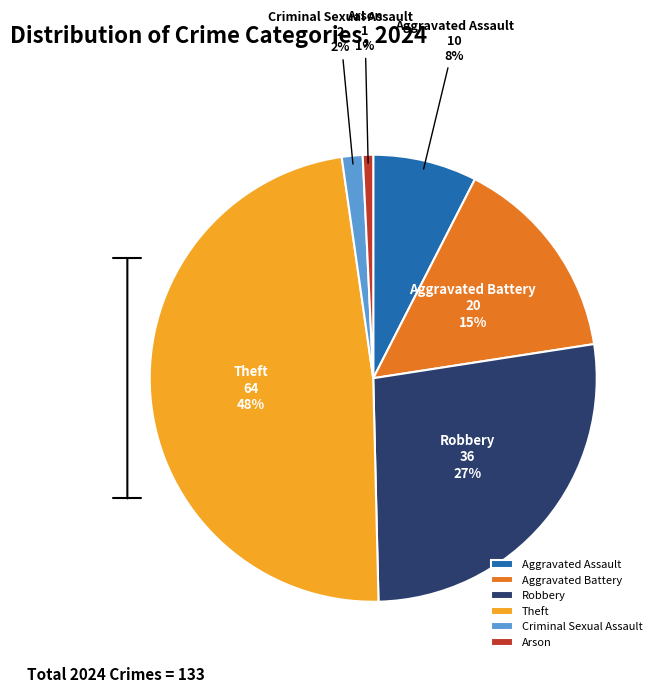

What percentage is the Aggravated Battery slice, to the nearest percent?

15%